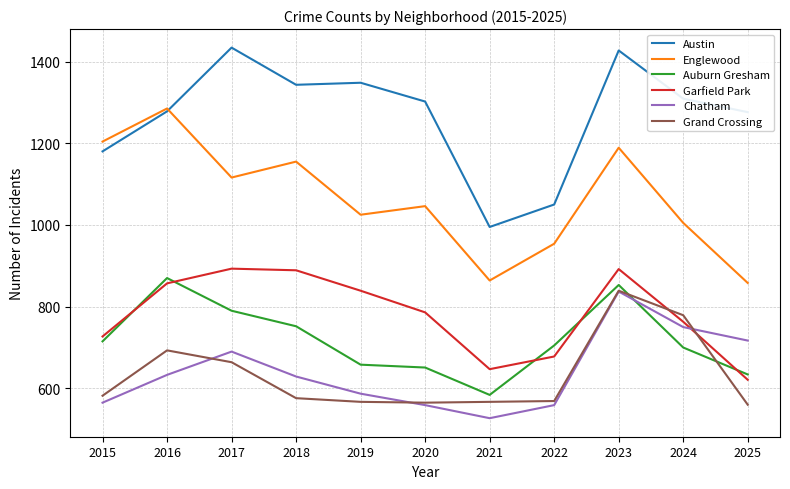

Between which two adjacent categories do Auburn Gresham and Garfield Park first intersect?

2015 and 2016